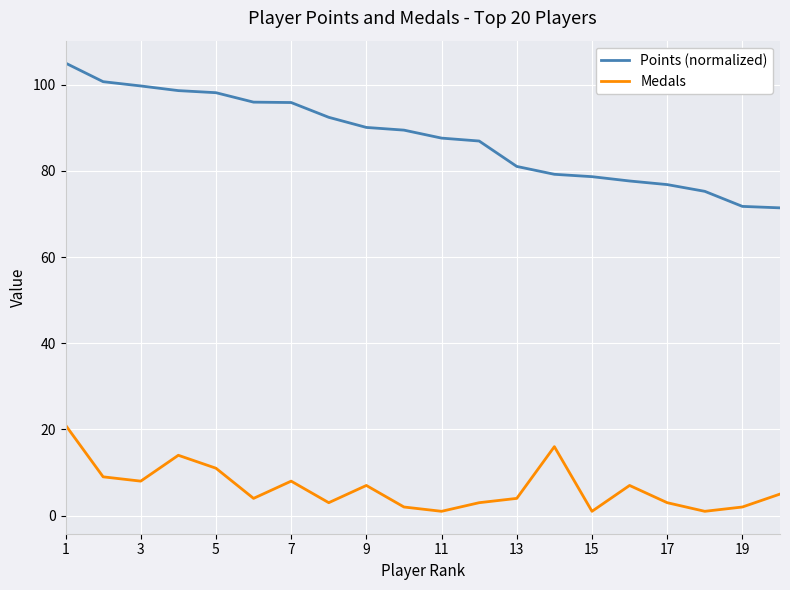

What is the lowest value of the Medals series?

1.0